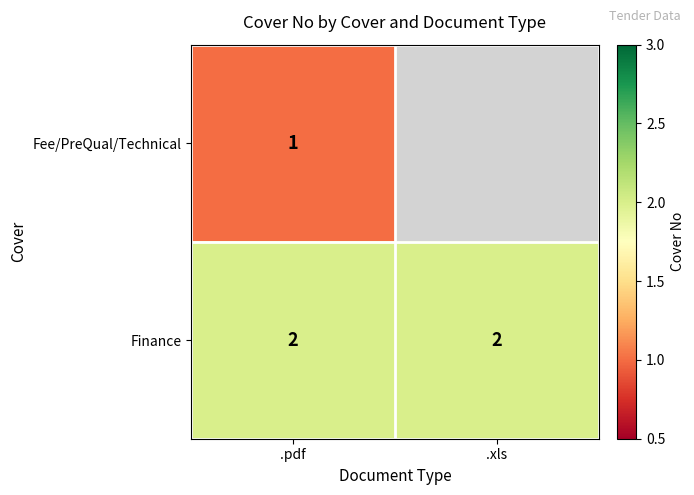

The Finance series shows 1 at .pdf. True or false?

False